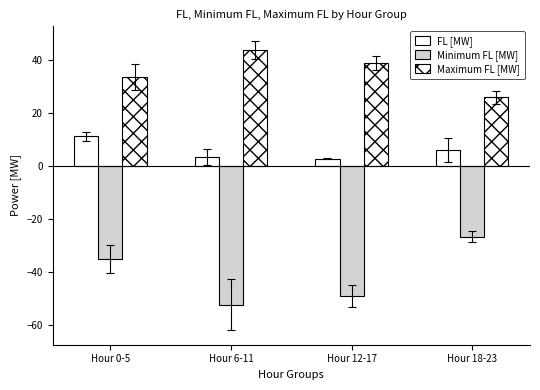

Are the bars grouped side by side (vs. stacked)?

Yes